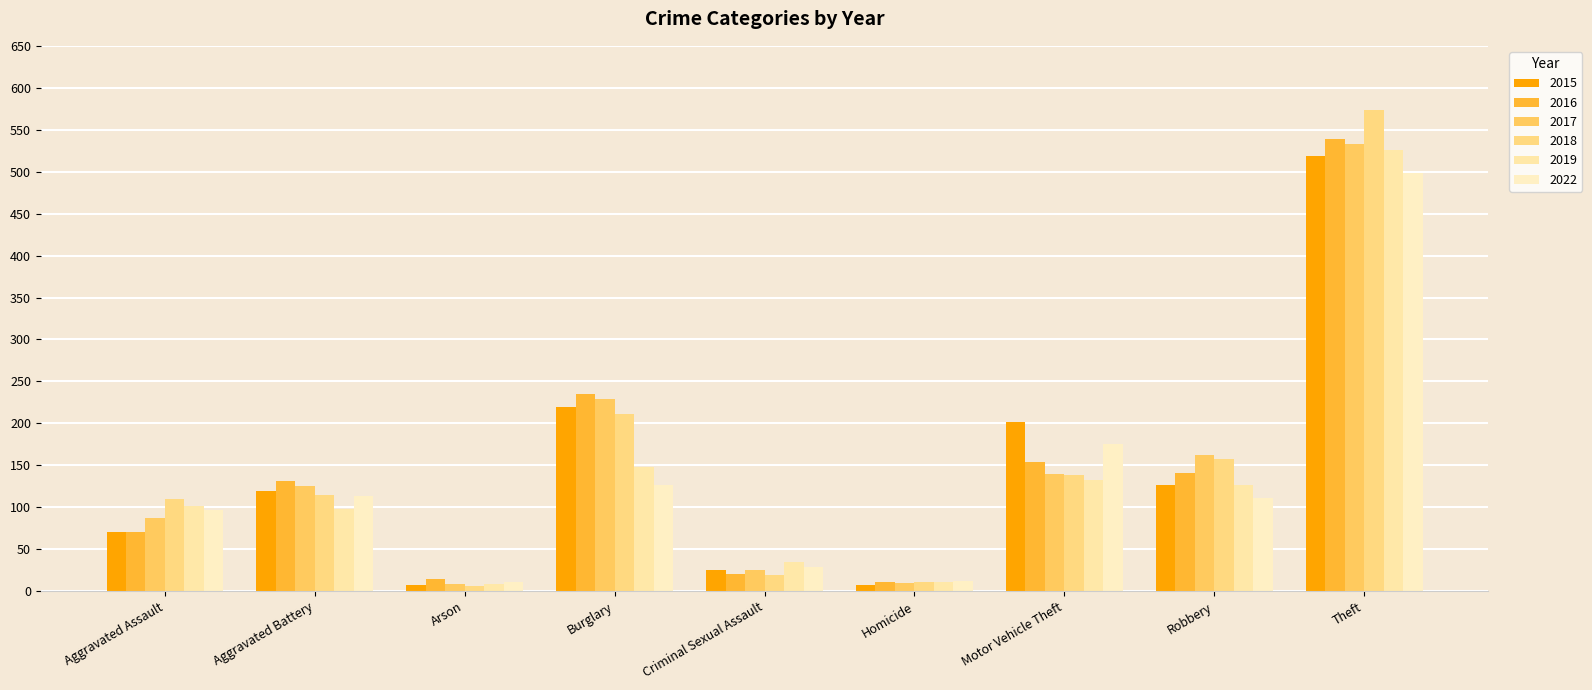

The 2019 series shows 11 at Homicide. True or false?

True